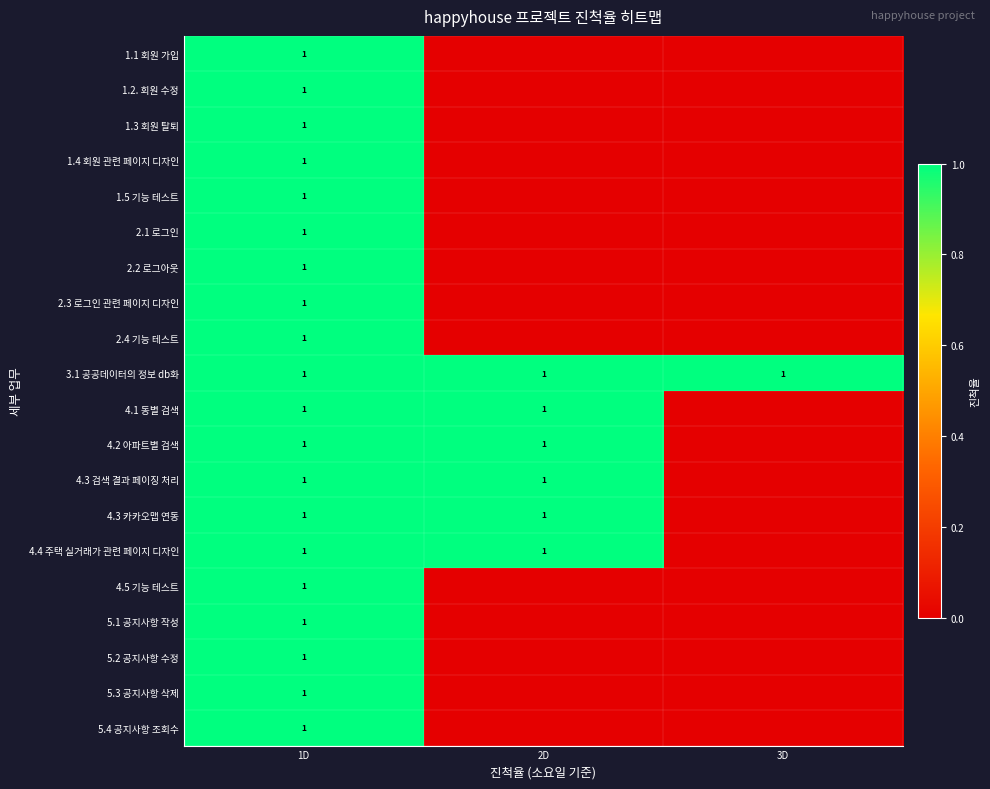

What is the greatest value displayed?

1